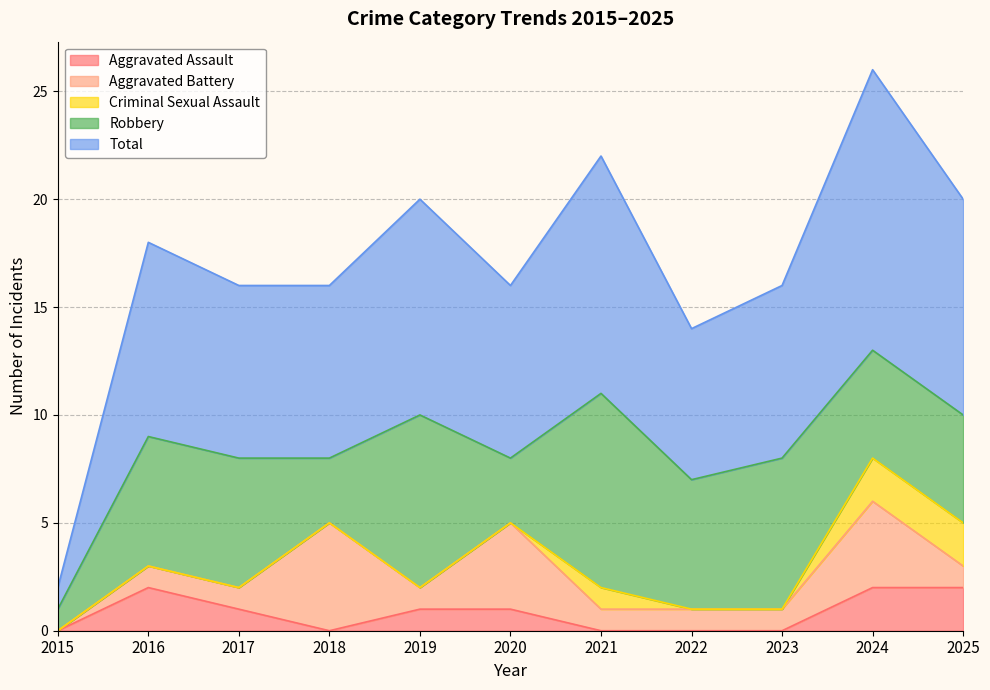

True or false: Aggravated Assault and Robbery intersect in this chart.

False